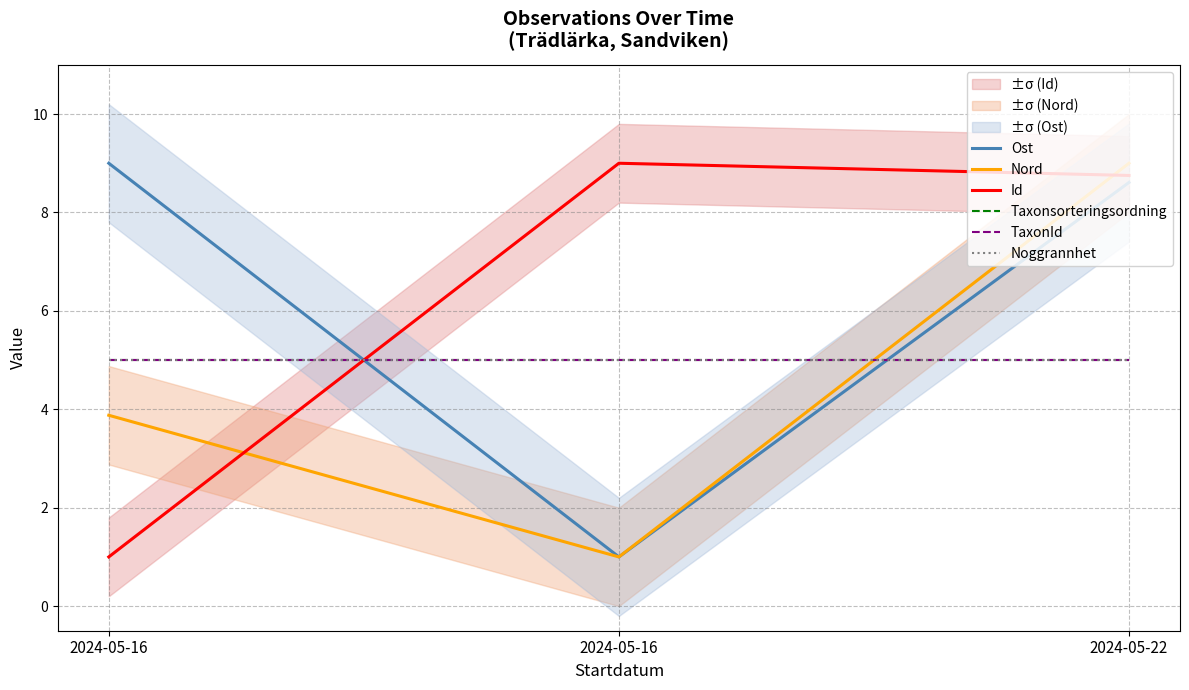

The value of Ost at 2024-05-16 is 1.0. True or false?

True